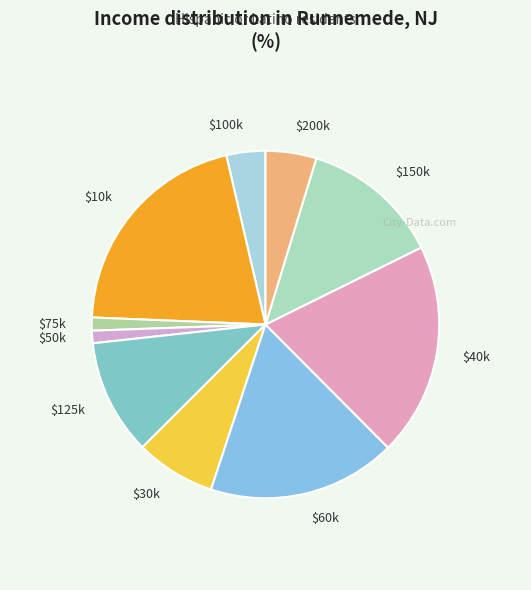

Which category has the biggest portion of the pie?

$10k